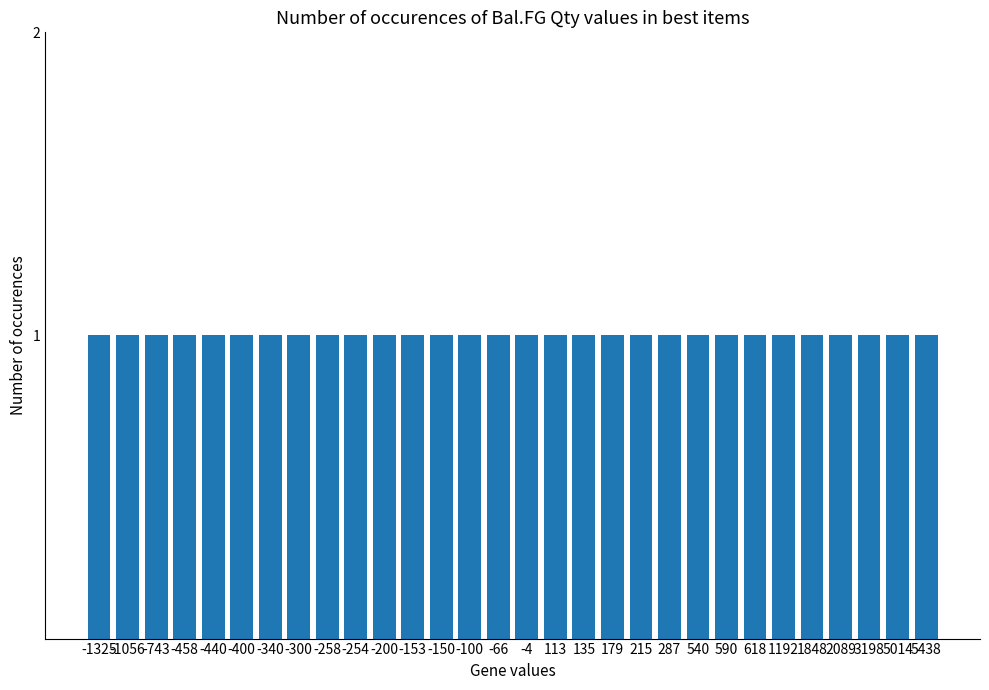

What is the average value?

507